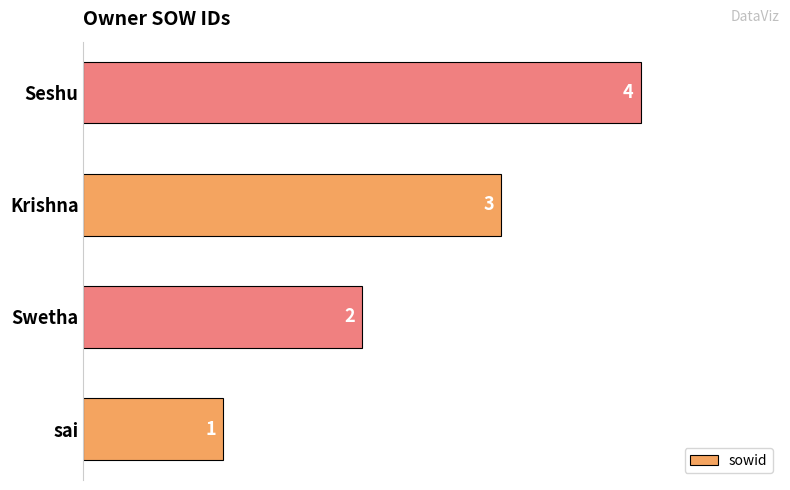

What is the difference between the maximum and minimum values?

3